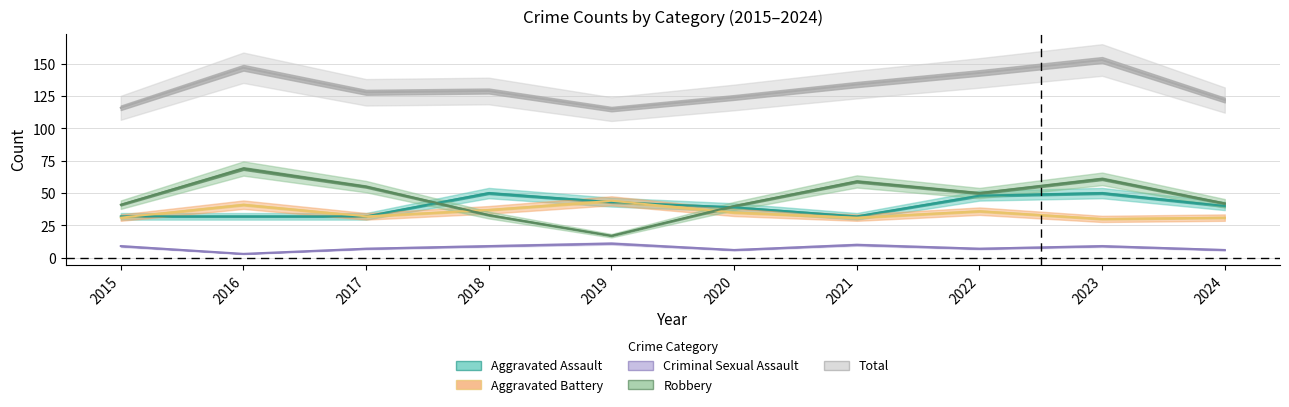

What is the total value across all series at 2022?

284